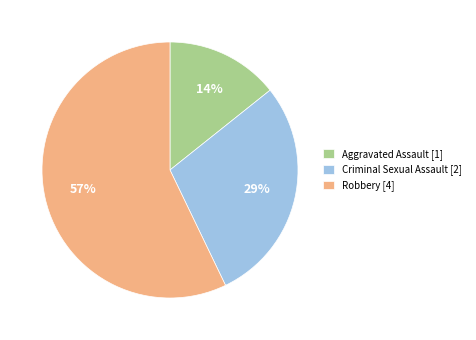

Rank the categories by value from highest to lowest.

Robbery [4], Criminal Sexual Assault [2], Aggravated Assault [1]